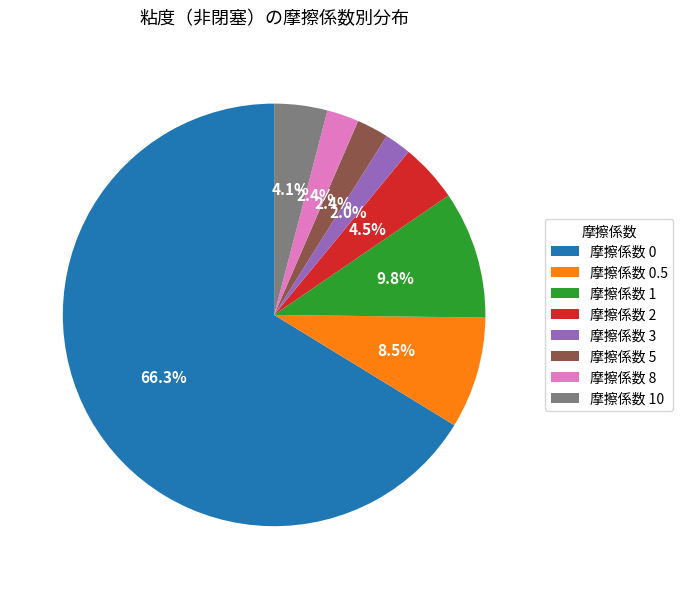

What percentage is NOT represented by 摩擦係数 8?

97.6%